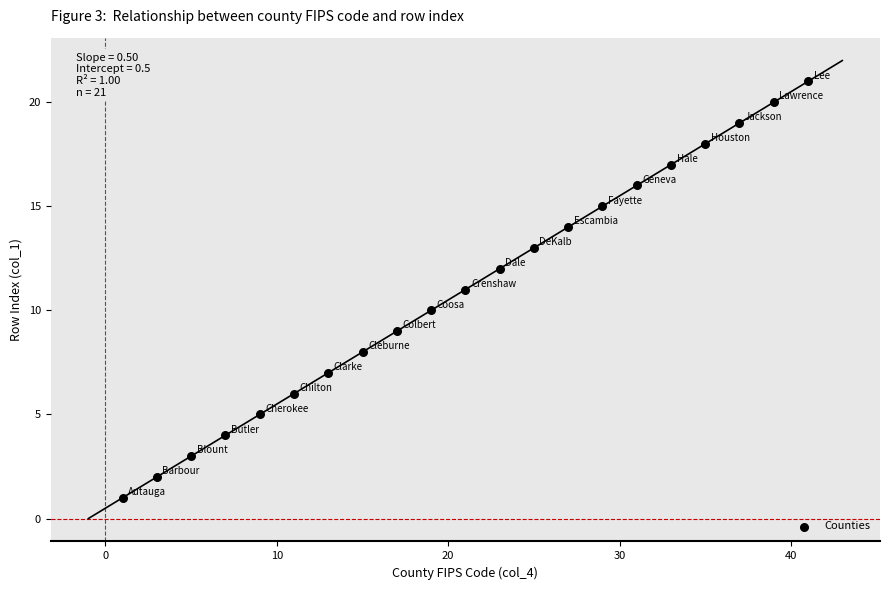

What is the range of Y values (max minus min)?

20